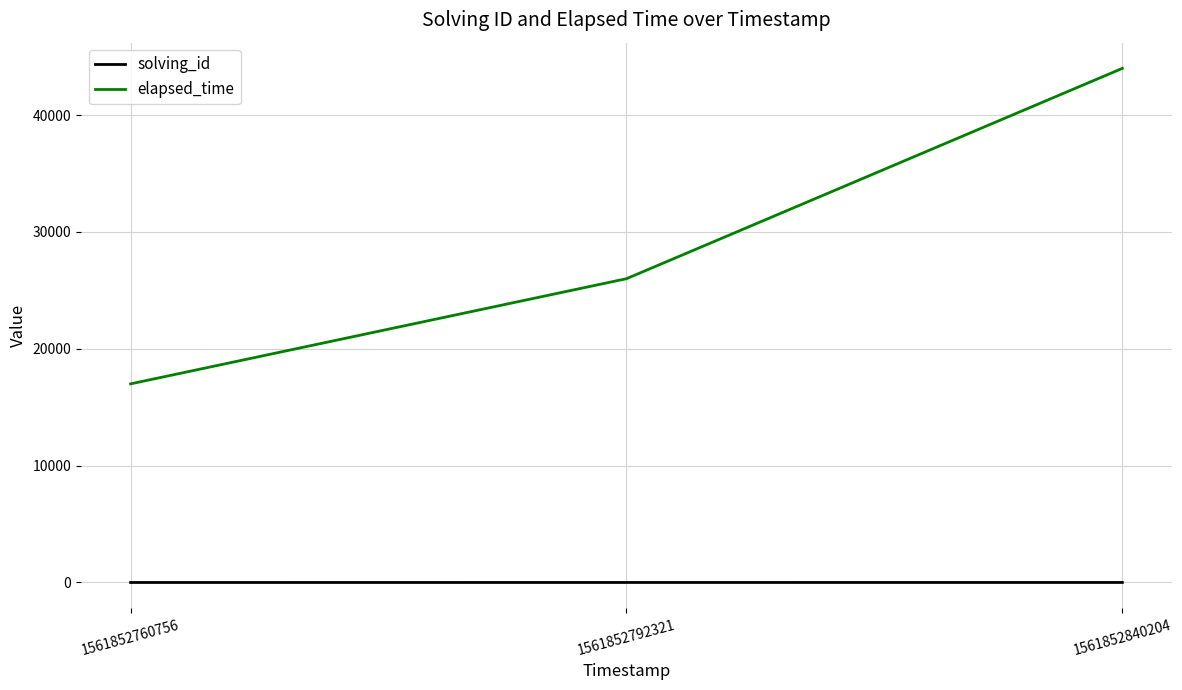

Count the solving_id values in the range 1 to 3.

3